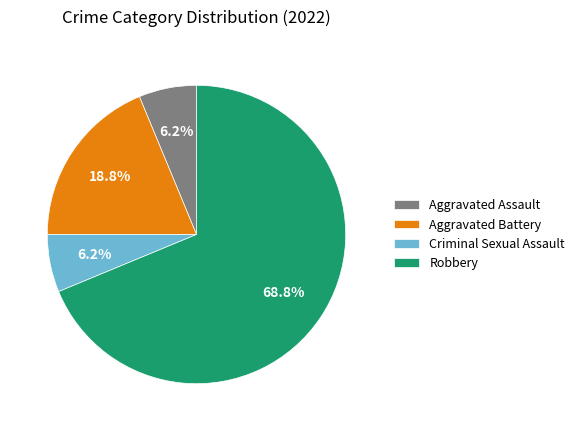

Do Aggravated Assault and Aggravated Battery together represent more than half of the pie?

No